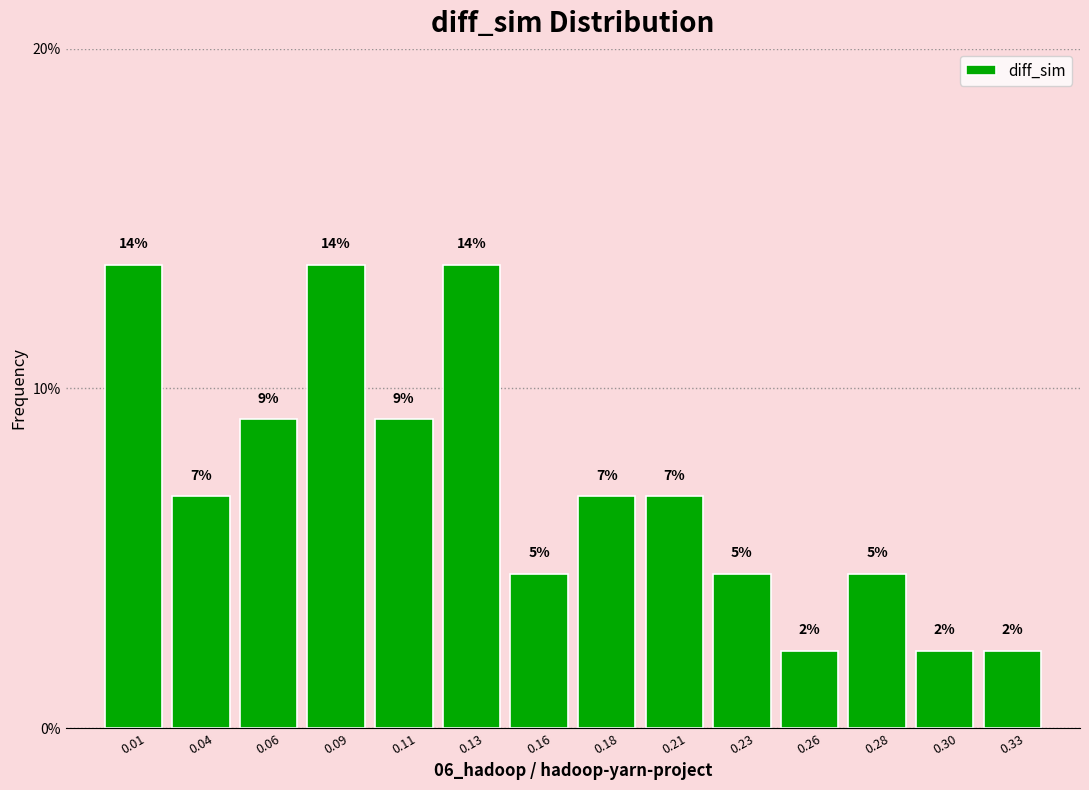

How many bars are there in total?

14